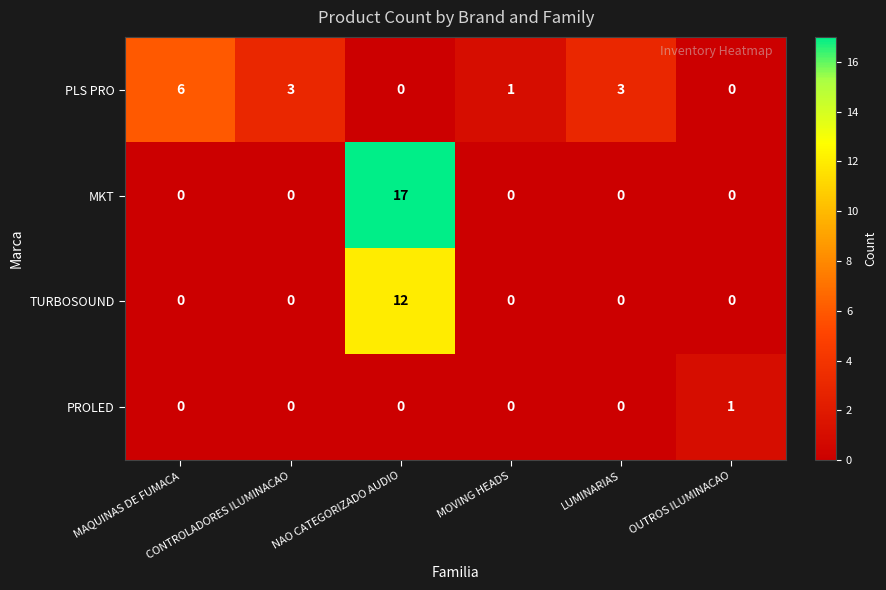

What is the maximum value shown in the chart?

17